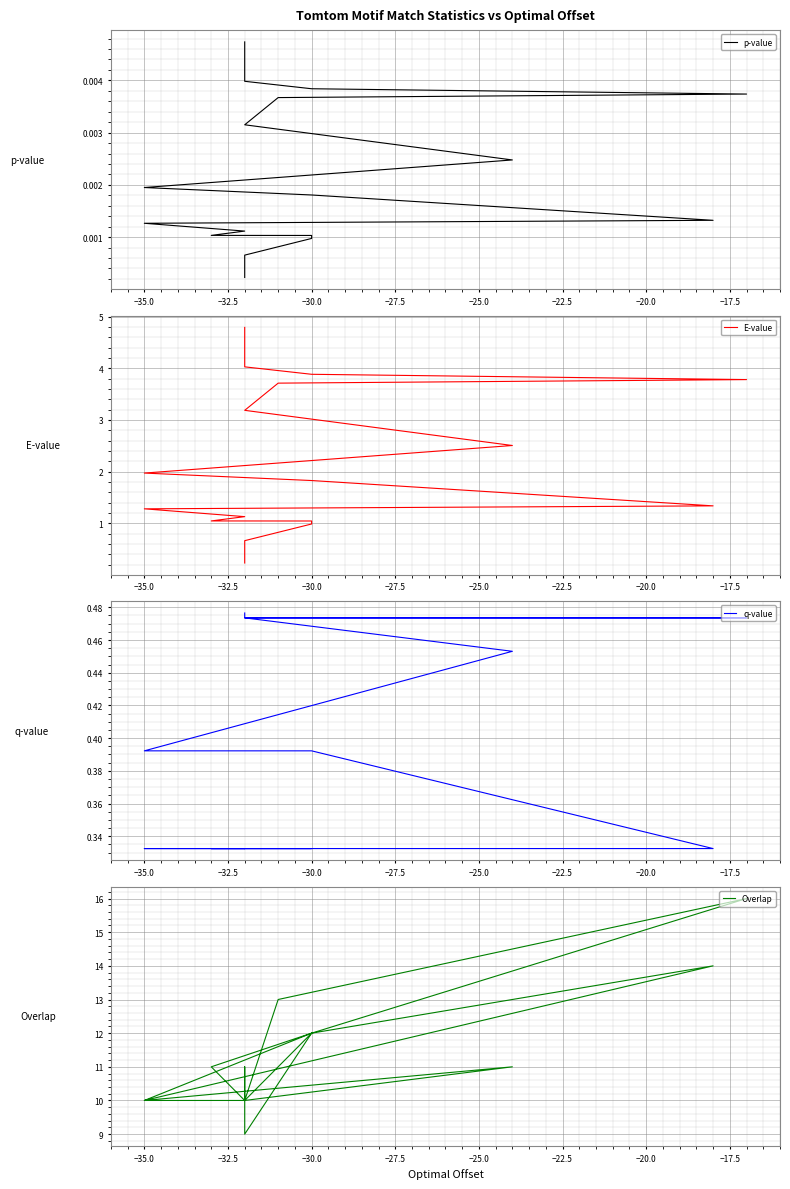

Which series has the largest total across all categories?

Overlap